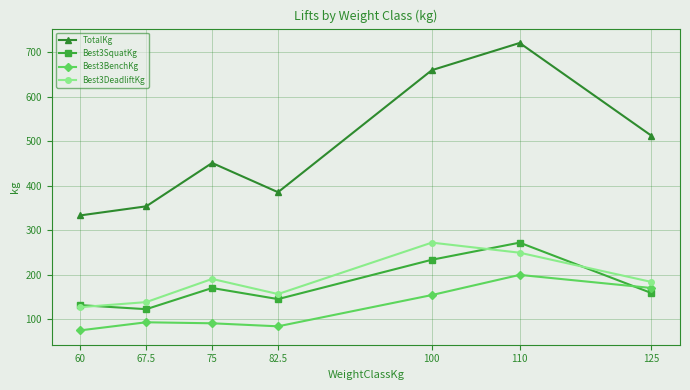

The Best3DeadliftKg series shows 272.2 at 100. True or false?

True